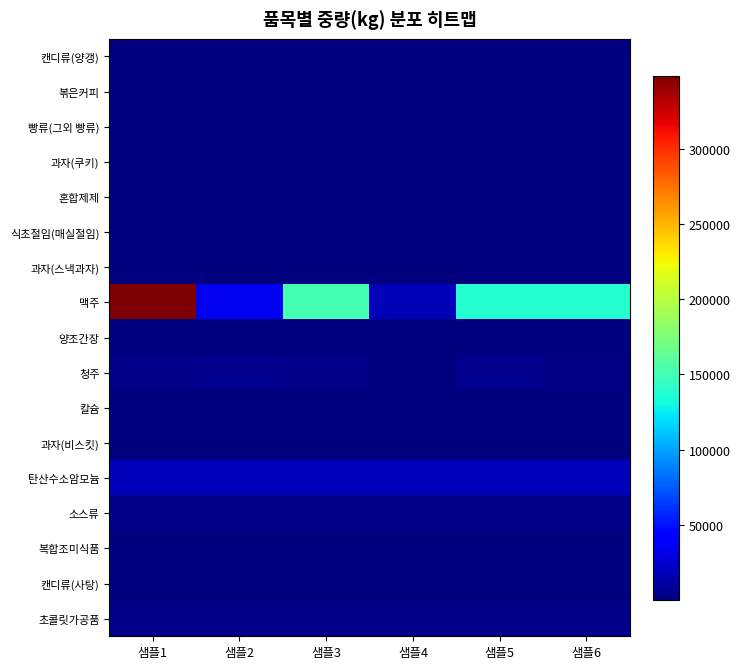

At 샘플3, list the series in order from smallest to largest.

볶은커피, 혼합제제, 과자(쿠키), 과자(비스킷), 캔디류(양갱), 칼슘, 빵류(그외 빵류), 식초절임(매실절임), 캔디류(사탕), 복합조미식품, 과자(스낵과자), 양조간장, 초콜릿가공품, 소스류, 청주, 탄산수소암모늄, 맥주